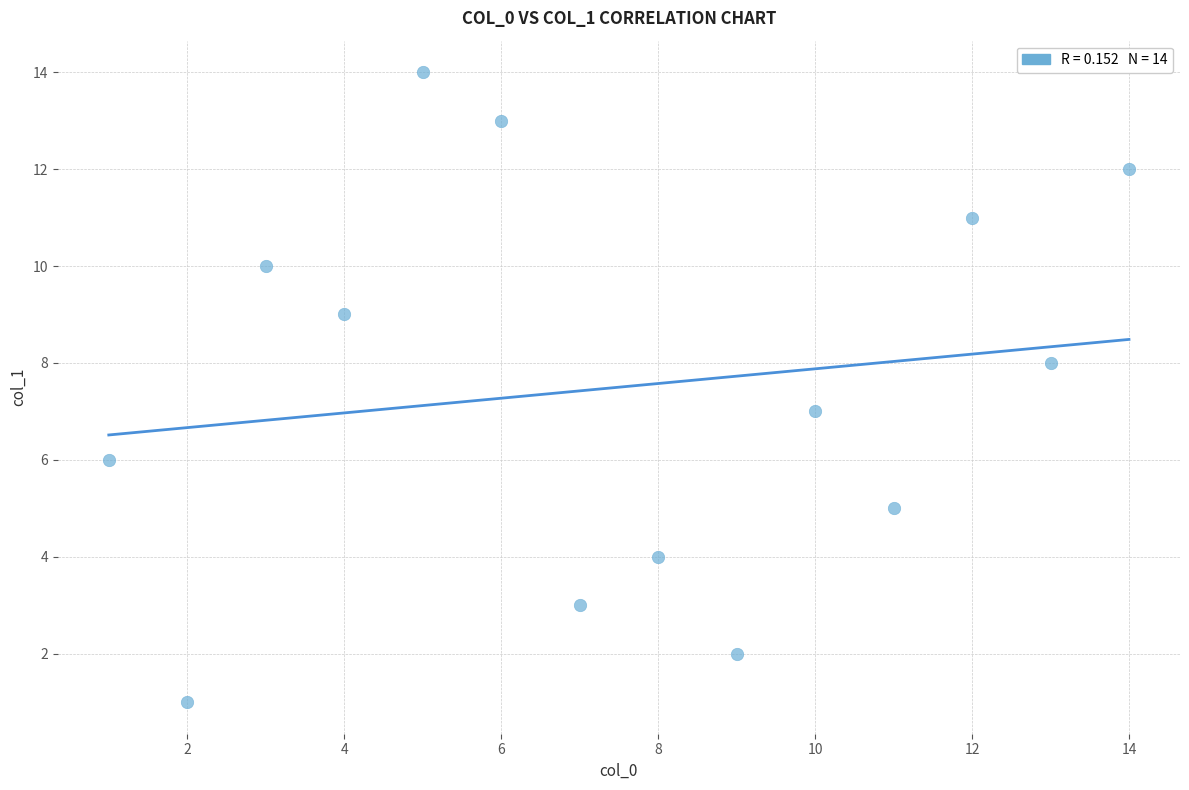

What is the range of Y values (max minus min)?

13